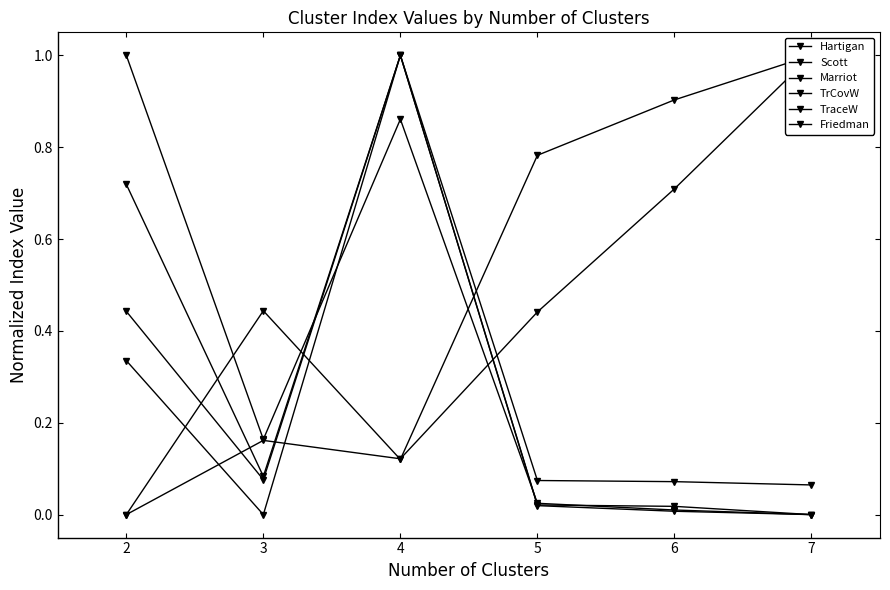

What is the difference between the maximum and second lowest values in the TraceW series?

1.0